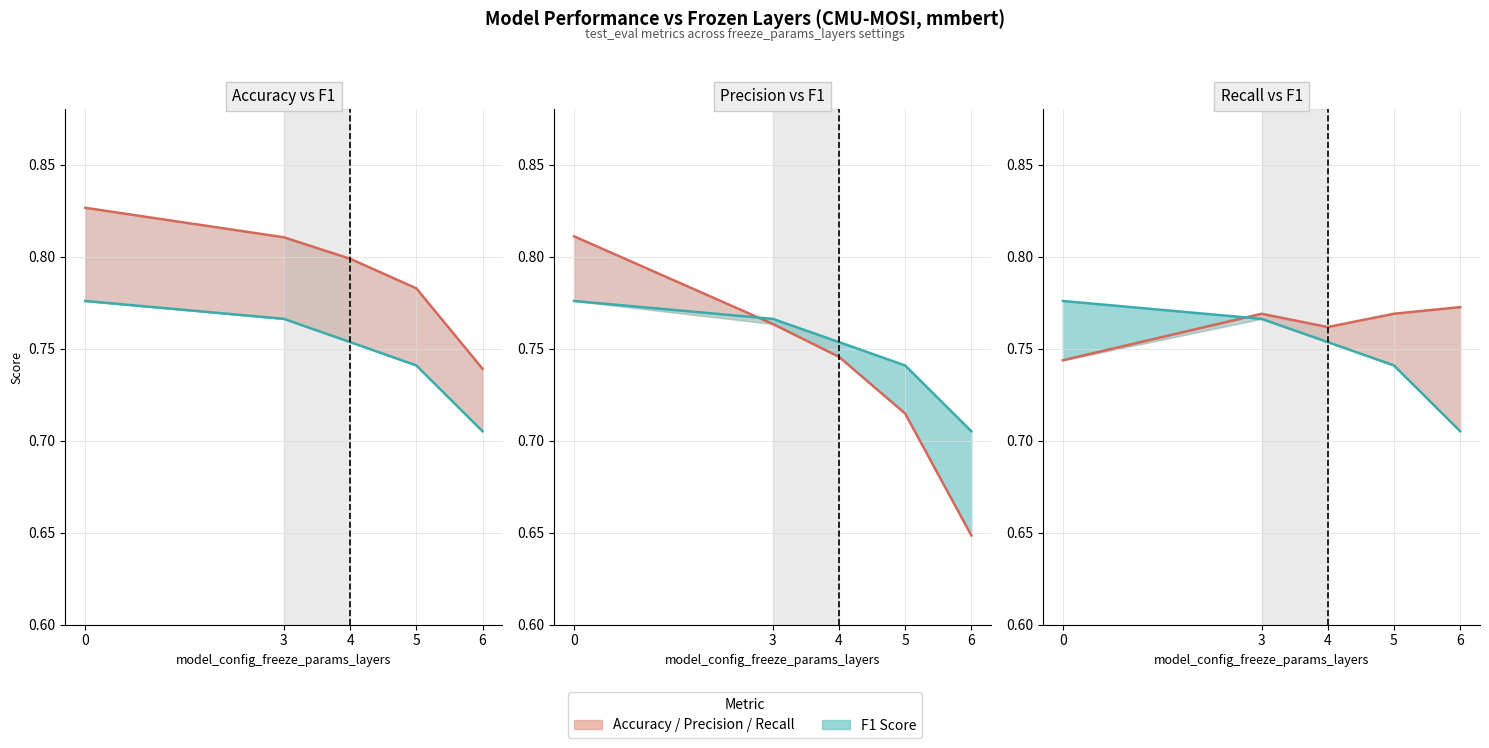

What is the sum of all test_eval_precision values?

3.7